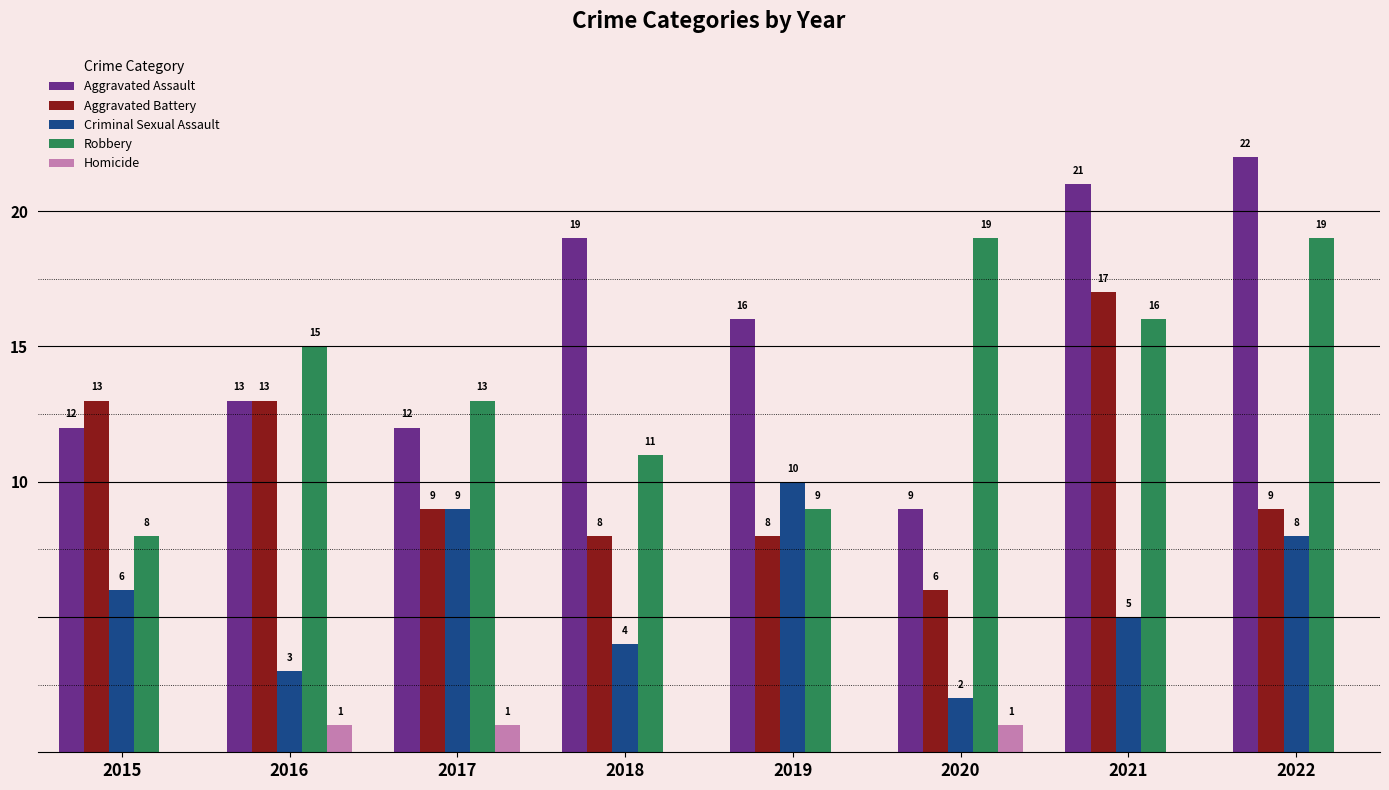

At which label is Aggravated Assault closest to 15?

2019